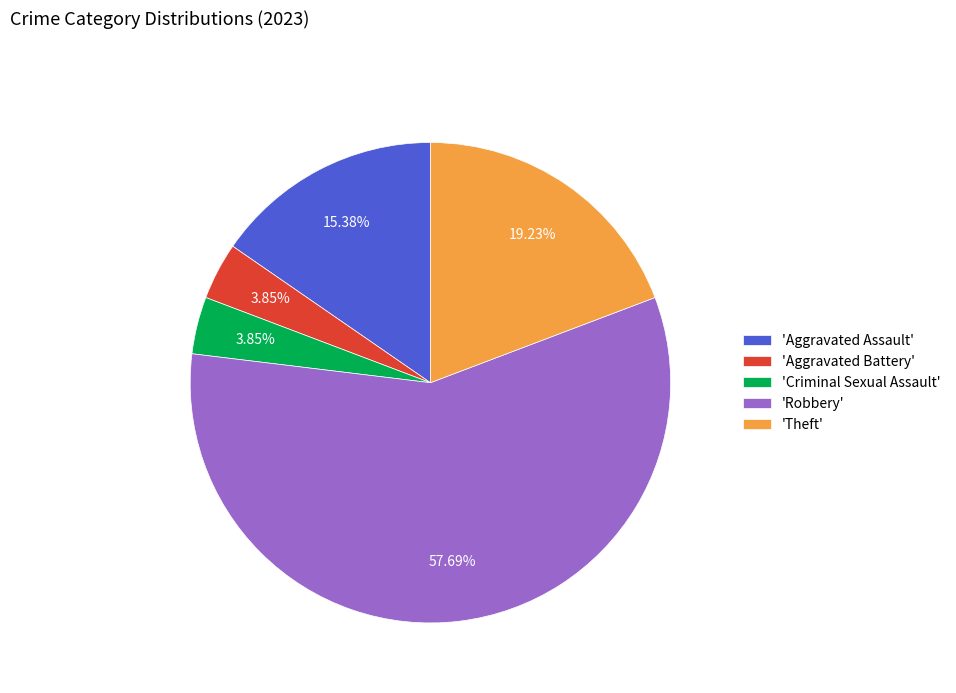

Between 'Robbery' and 'Theft', which is larger?

'Robbery'